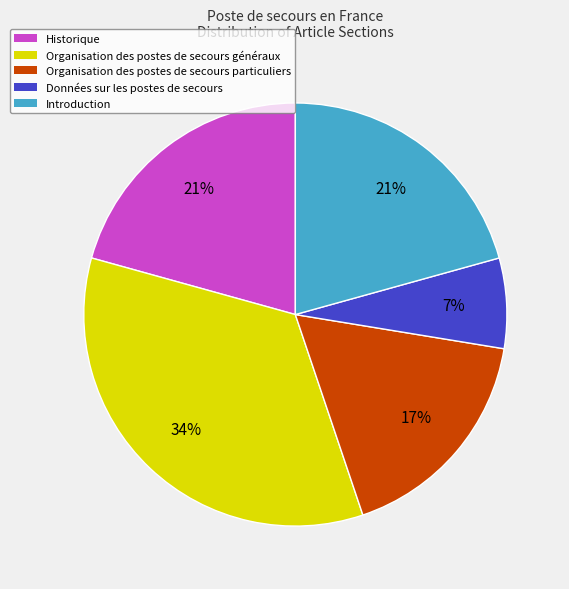

Is the sum of Organisation des postes de secours généraux and Introduction greater than half?

Yes